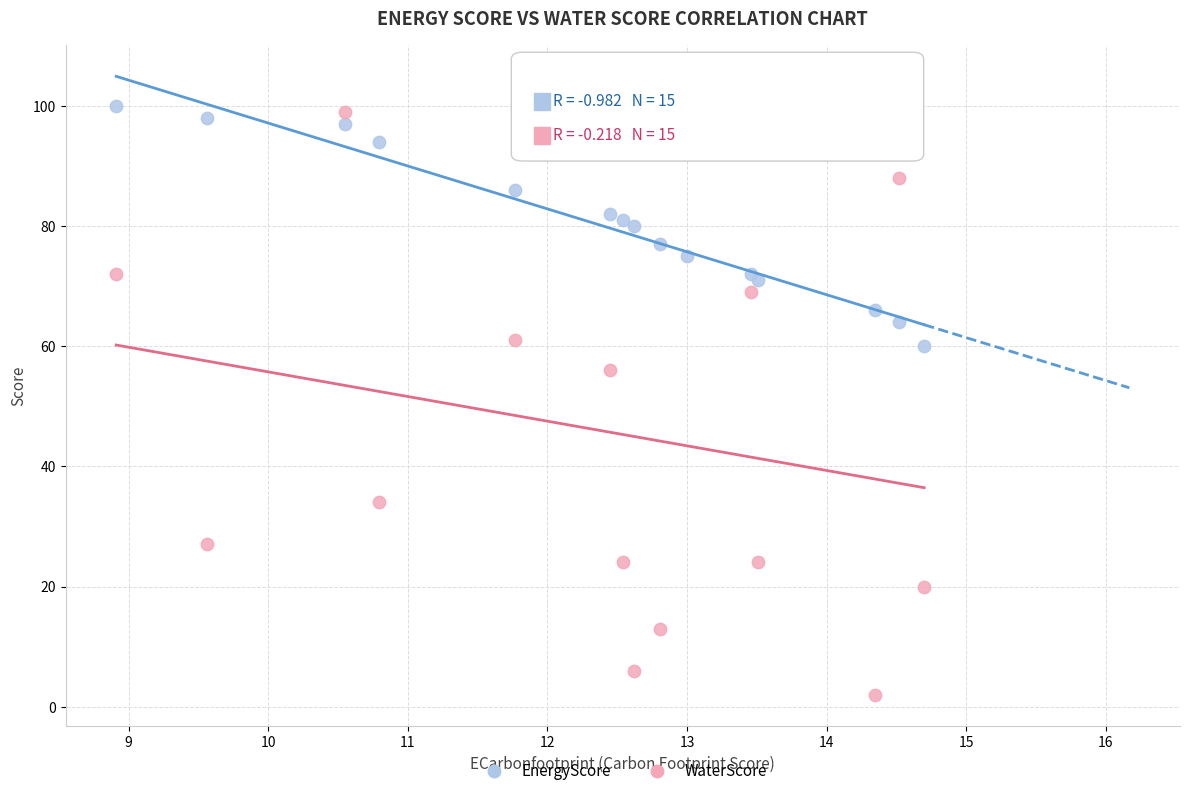

Which series contains the lowest Y value?

WaterScore